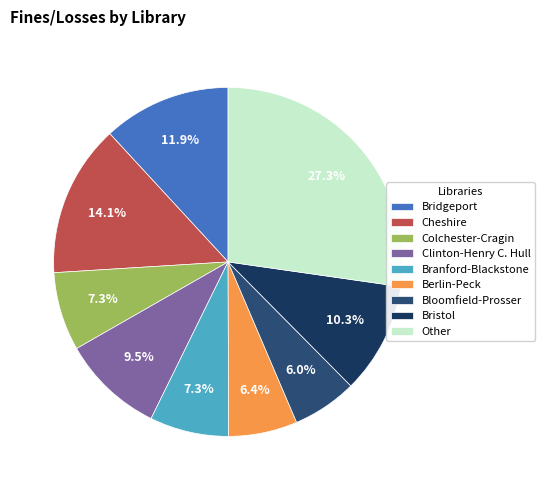

To the nearest percent, what is the difference between the largest and smallest slice percentages?

21%